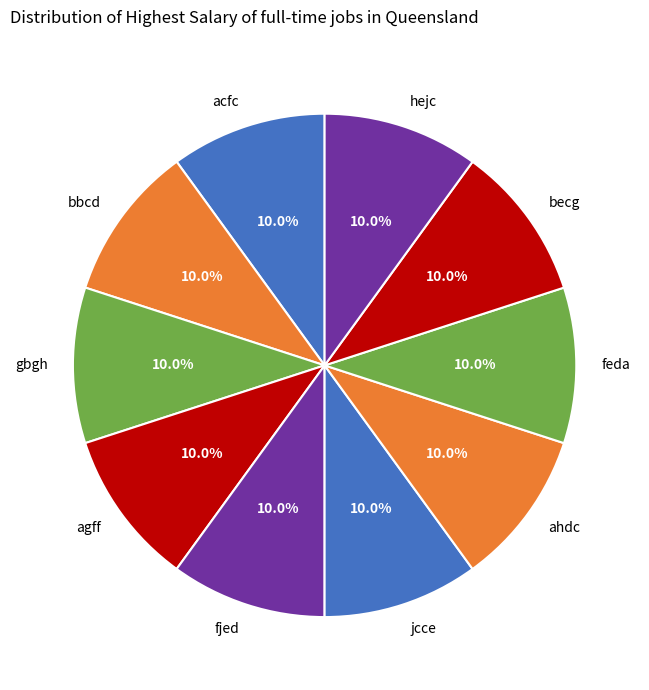

What percentage is the agff slice, to the nearest percent?

10%